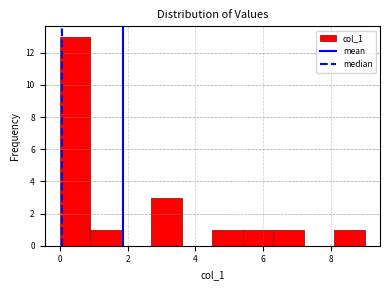

Which range on the x-axis has the tallest bar?

0.0 to 0.8